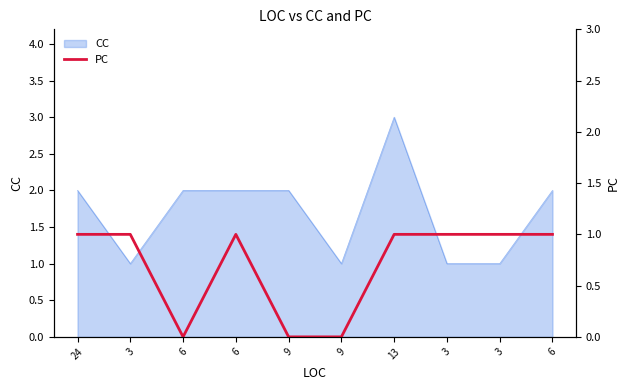

Where is the data nearest to the value 0?

6